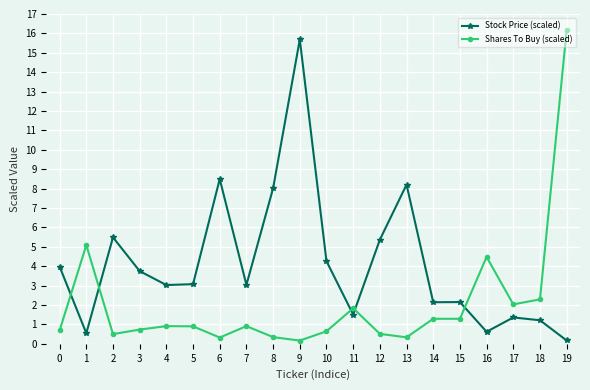

Rank the series by their maximum value, from lowest to highest.

Stock Price (scaled), Shares To Buy (scaled)